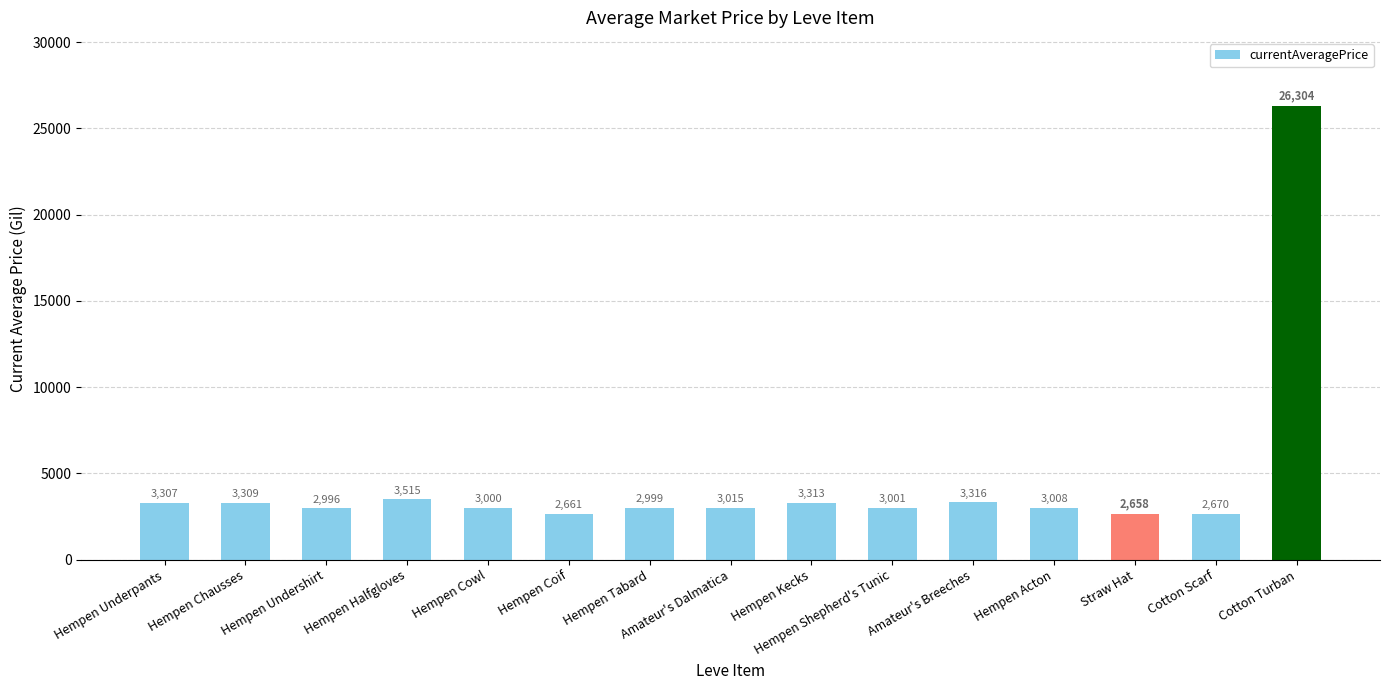

Rank the categories by value from highest to lowest.

Cotton Turban, Hempen Halfgloves, Amateur's Breeches, Hempen Kecks, Hempen Chausses, Hempen Underpants, Amateur's Dalmatica, Hempen Acton, Hempen Shepherd's Tunic, Hempen Cowl, Hempen Tabard, Hempen Undershirt, Cotton Scarf, Hempen Coif, Straw Hat